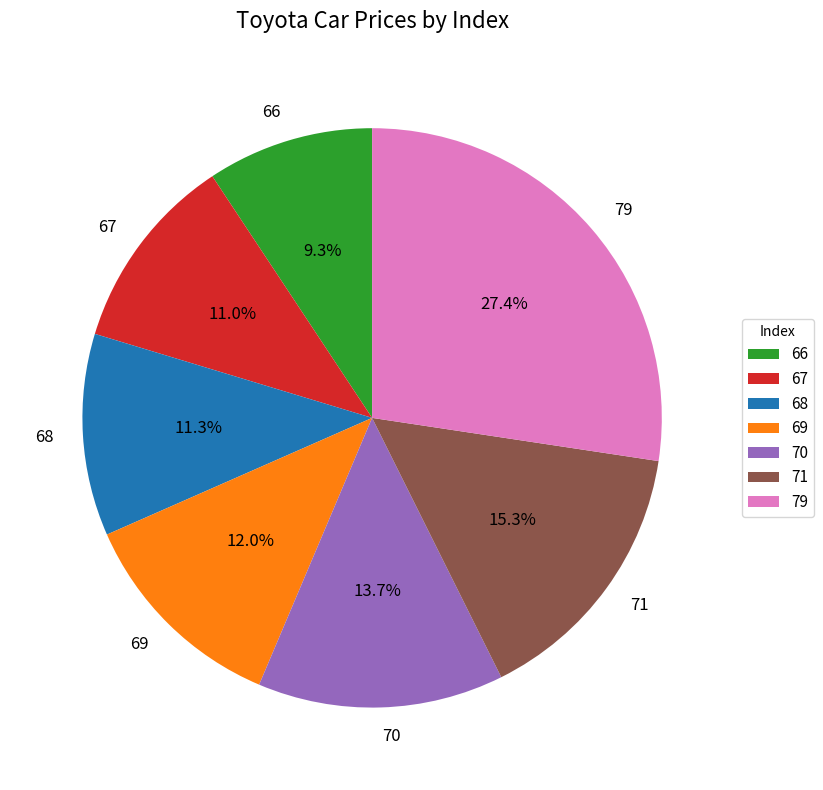

How many segments does this pie chart have?

7